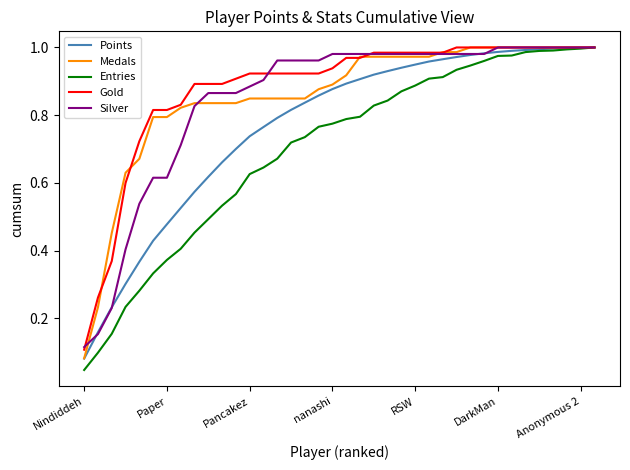

Which series has the widest spread of values?

Entries